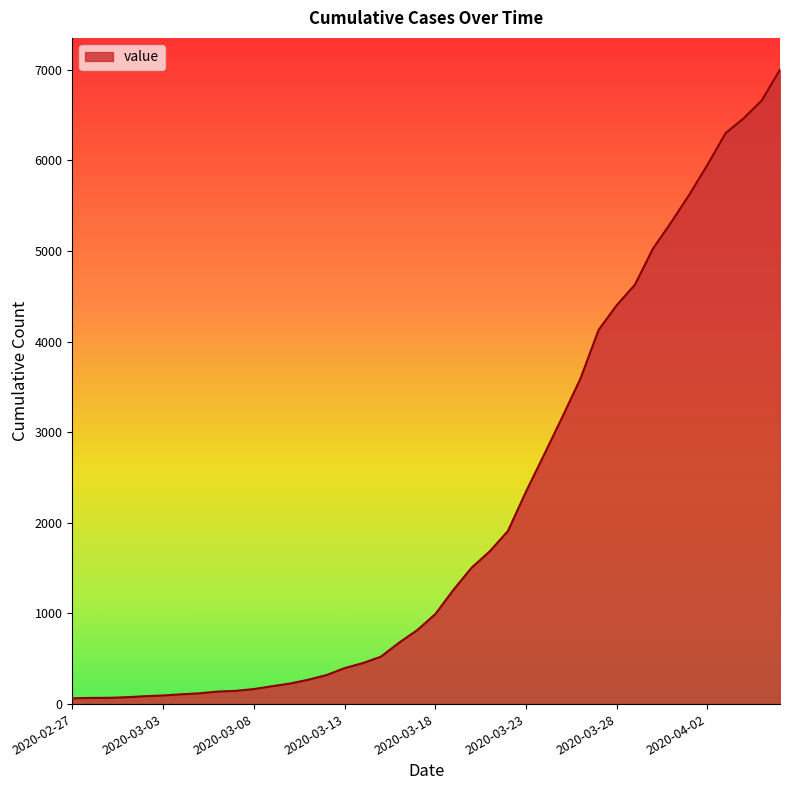

What is the difference between the maximum and minimum values?

6939